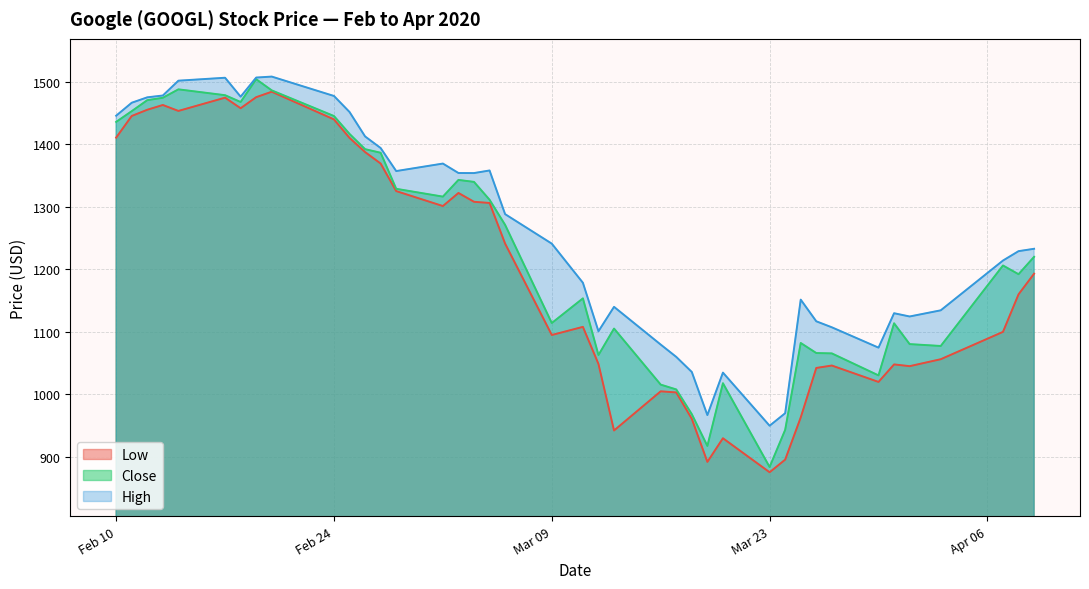

At which category does the chart reach its minimum across all series?

Mar 23